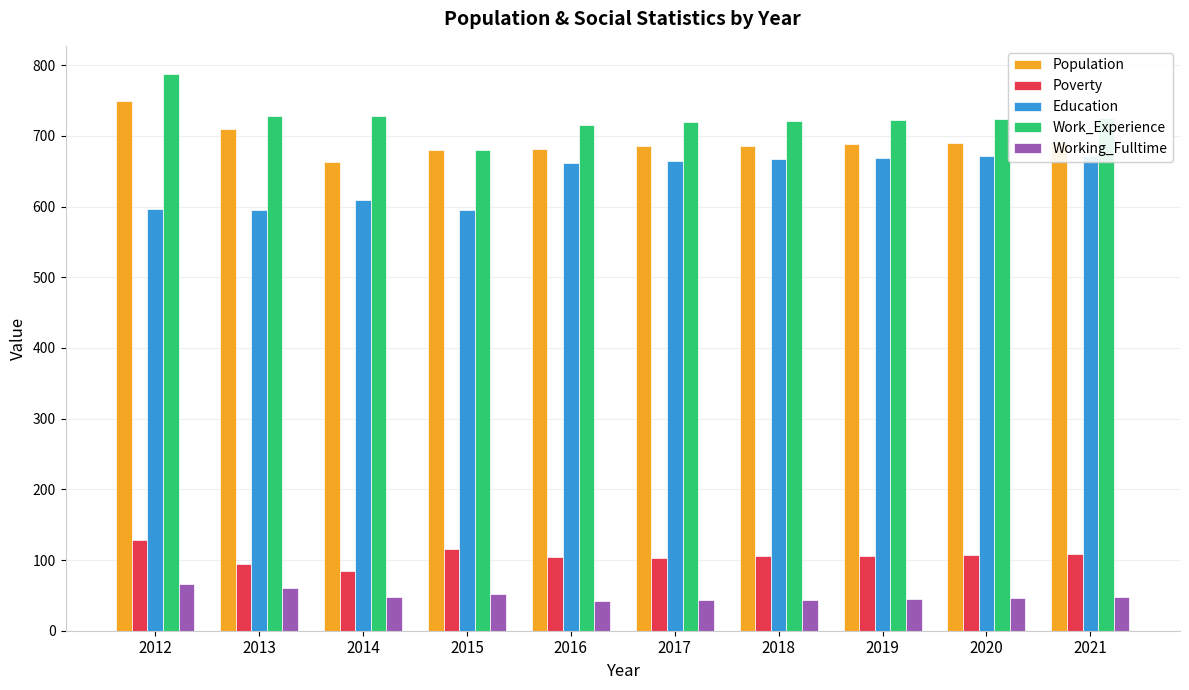

Reading left to right, transcribe all the data shown in this chart.

Population: 750	710	663	680	682	685	686	688	690	692
Poverty: 128	94	85	116	104	103	105	106	107	108
Education: 597	595	609	595	661	665	667	669	671	672
Work_Experience: 788	728	728	680	715	719	721	722	724	726
Working_Fulltime: 66	60	48	52	42	43	44	45	46	48